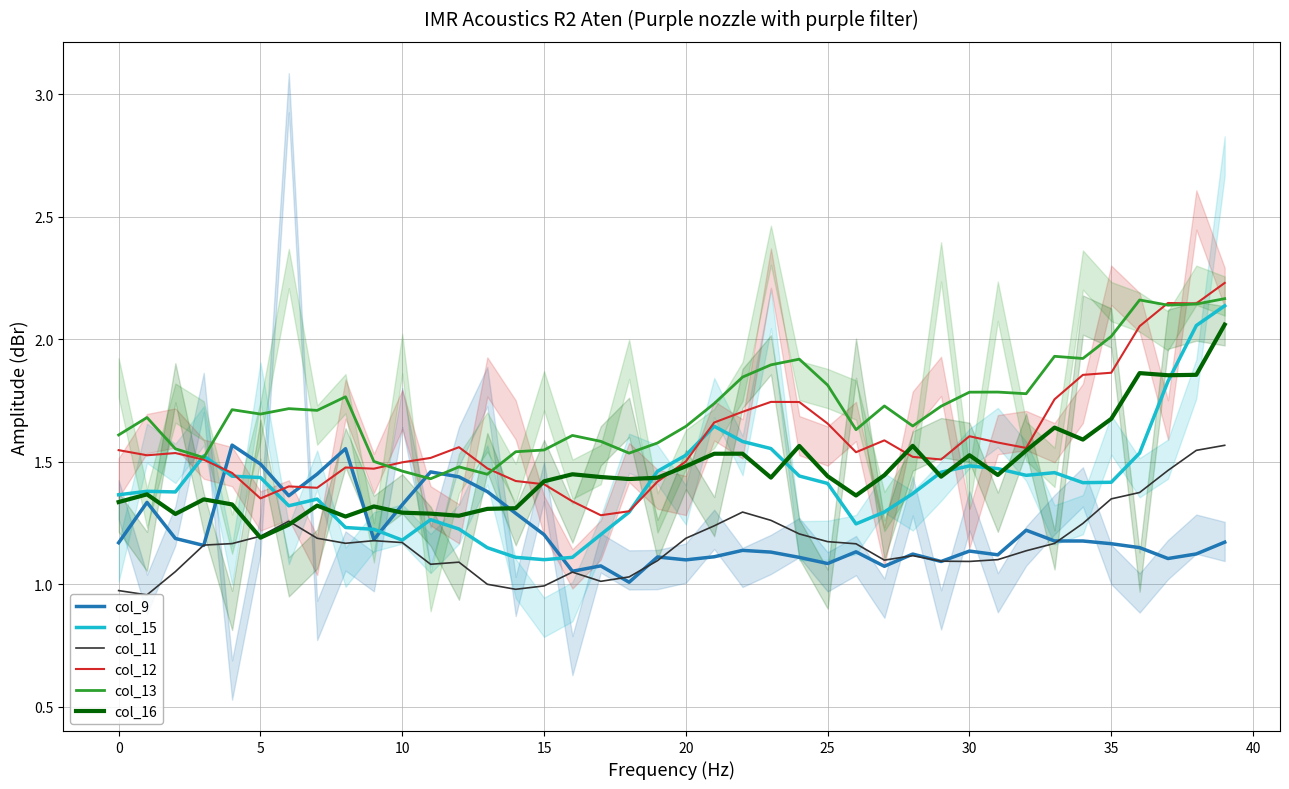

At how many categories does at least one series exceed 1?

40